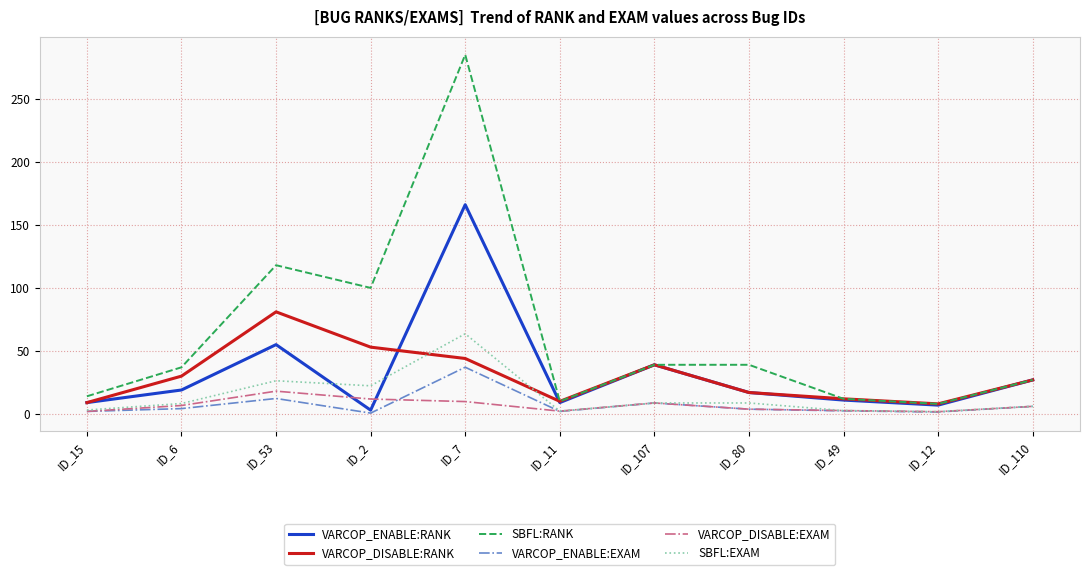

What is the maximum value shown in the chart?

285.0